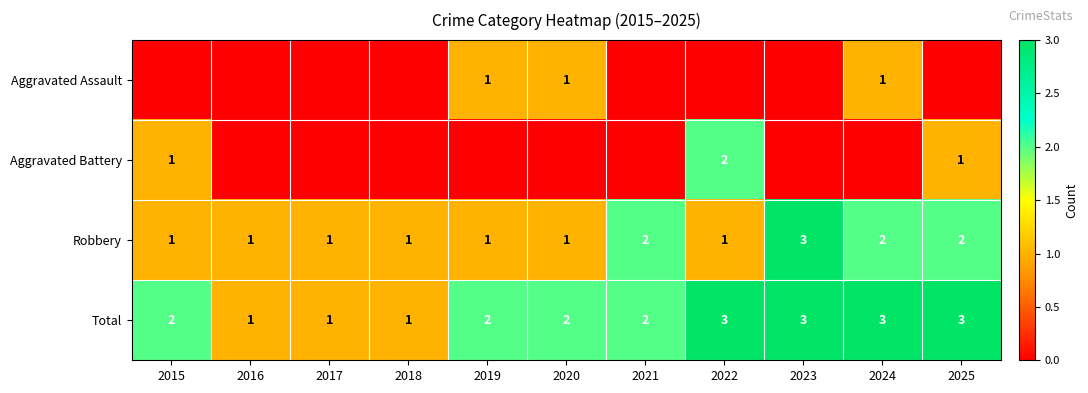

The Total series shows 2 at 2019. True or false?

True